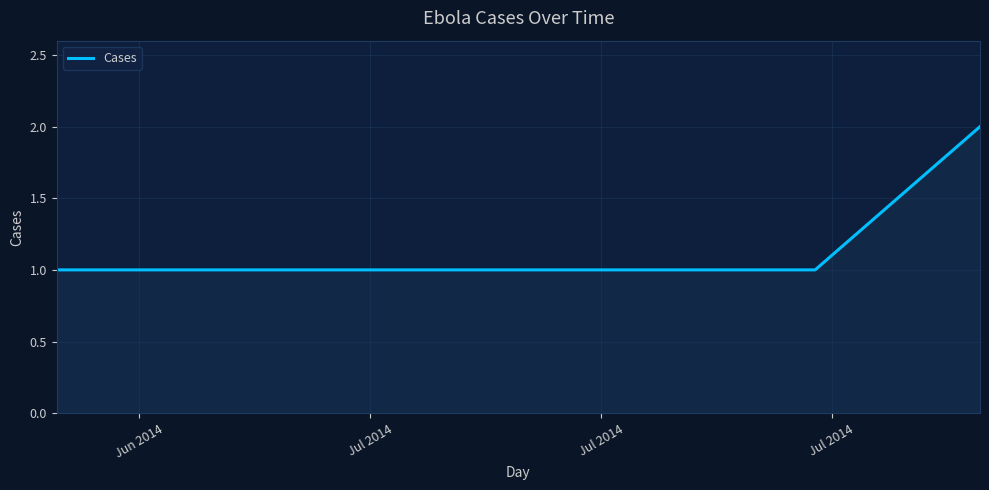

Reading right to left, what are all the values shown in this chart?

2	1	1	1	1	1	1	1	1	1	1